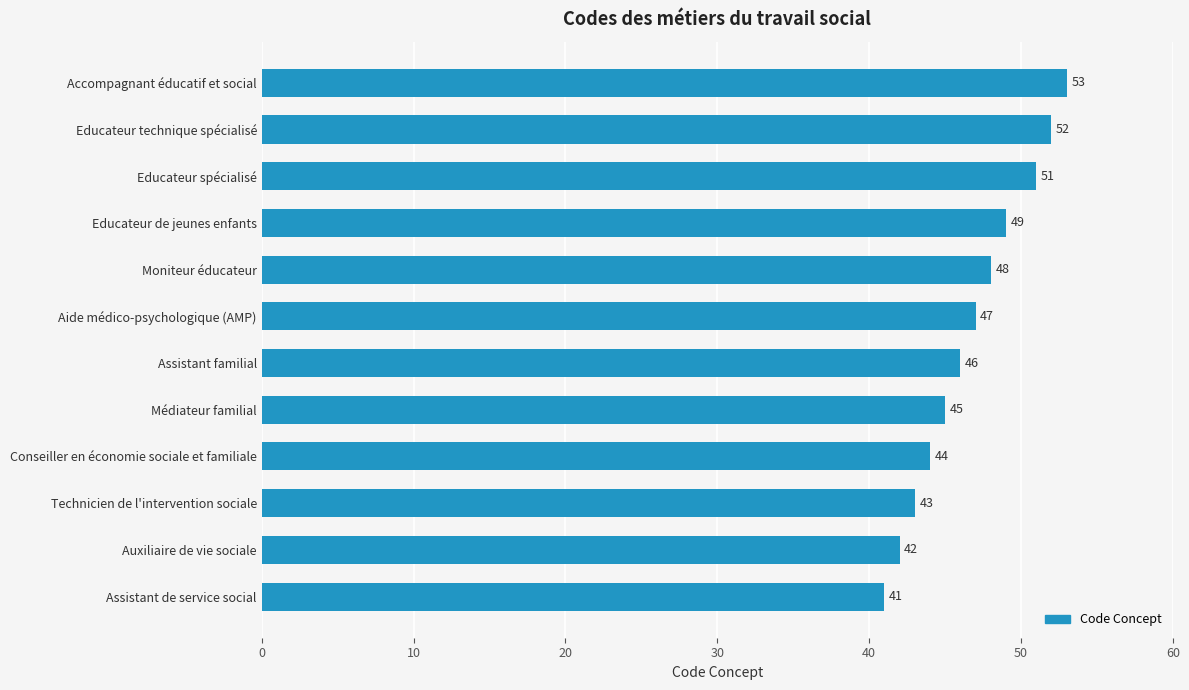

How many data points does each series have?

12